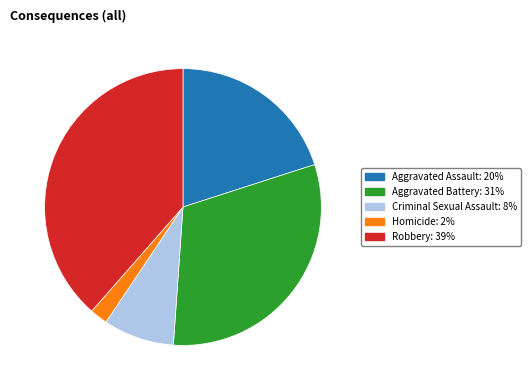

What is the largest slice in the pie chart?

Robbery